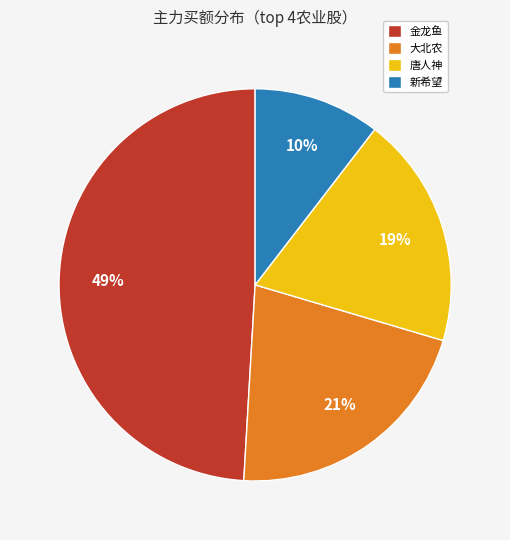

Combined, do 新希望 and 大北农 account for over 50%?

No